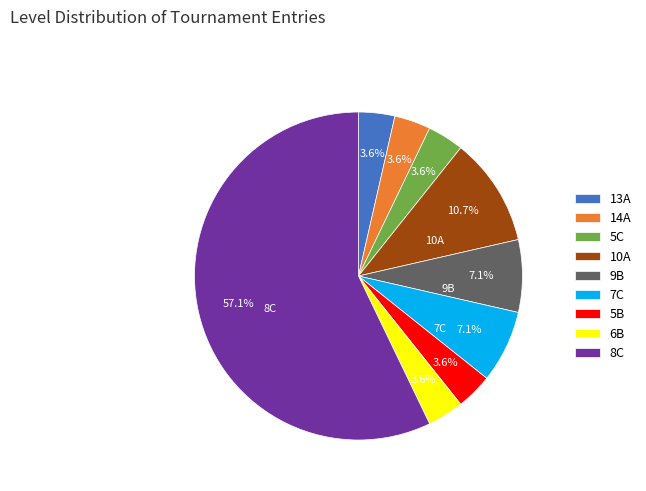

Is there any slice that represents more than half of the pie?

Yes